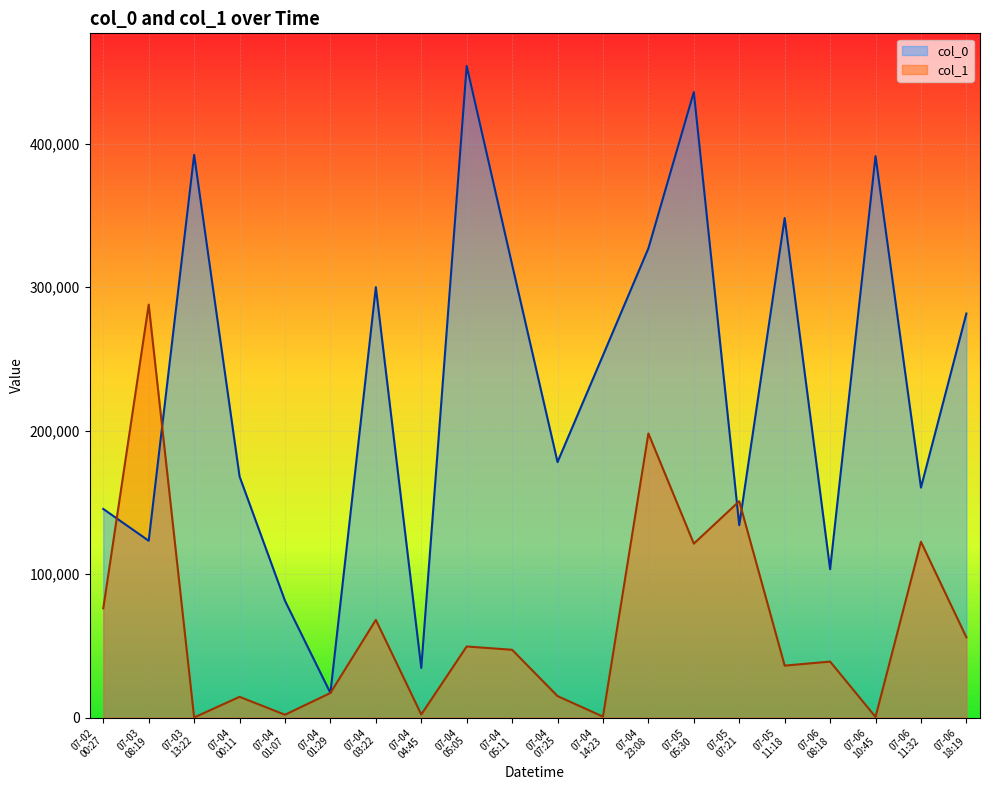

Rank the series by their maximum value, from highest to lowest.

col_0, col_1